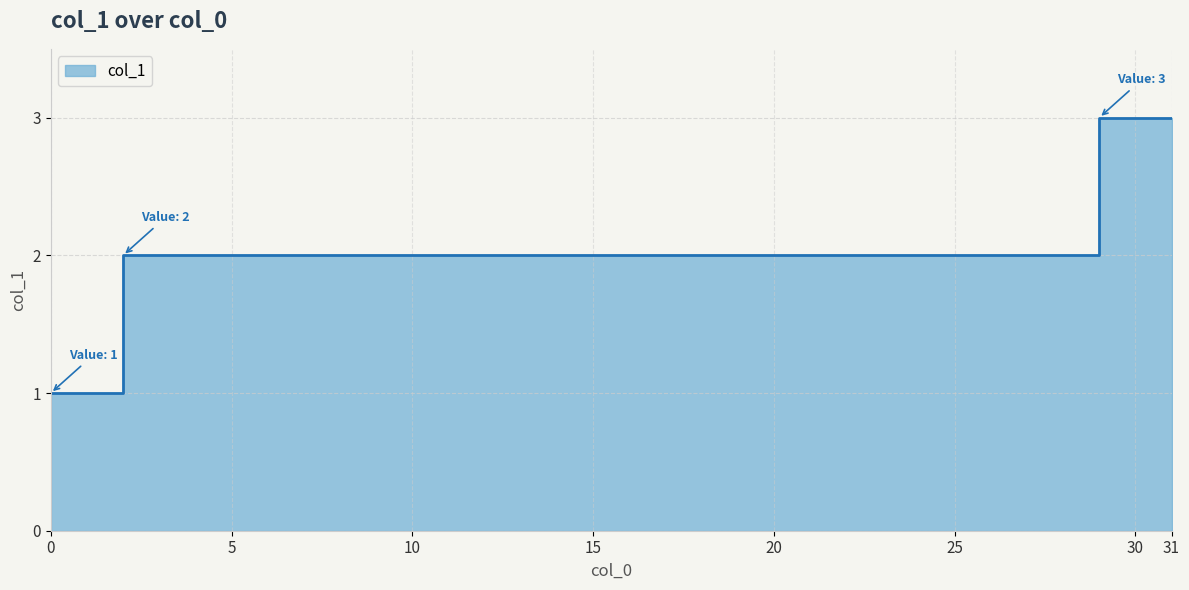

Is it true that the value at 28 is 2?

True